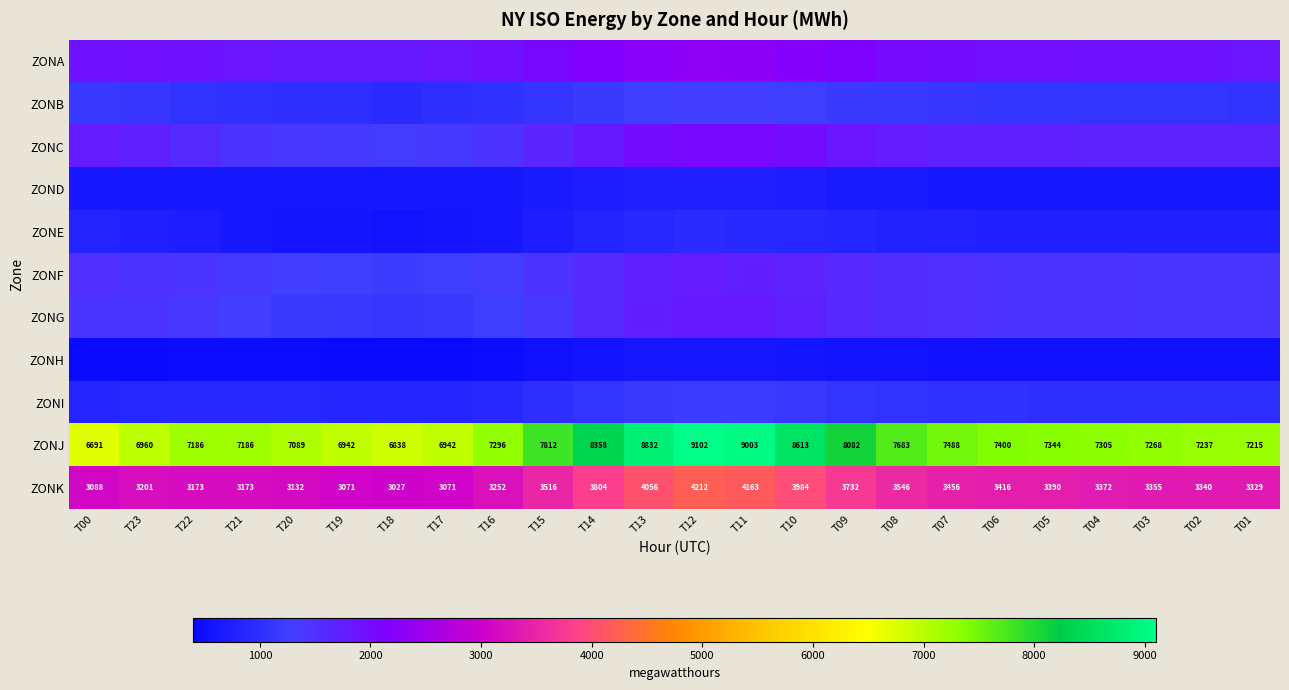

Where does the ZONJ series first go above 7305?

T15